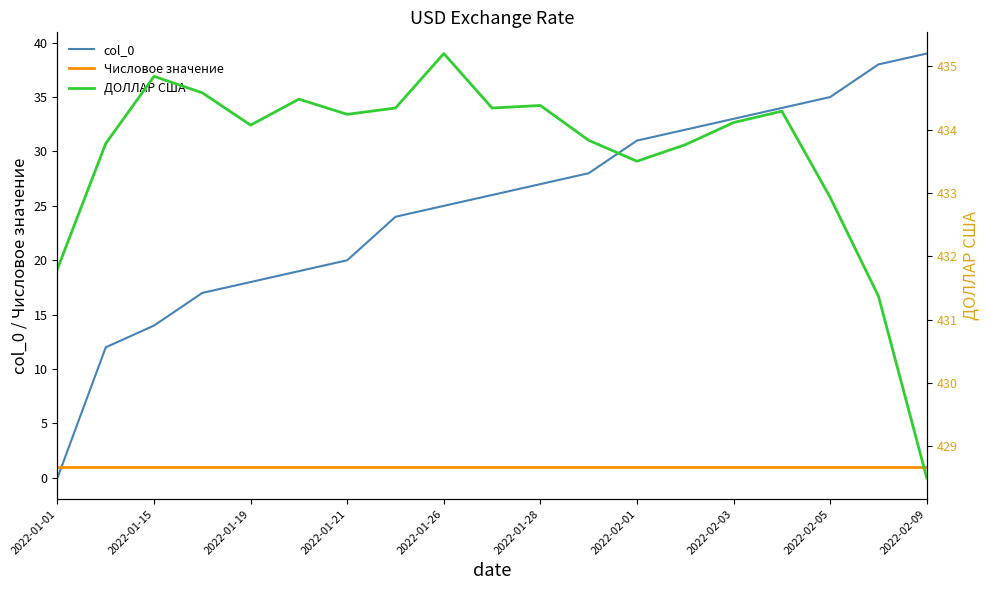

Which series has the largest total across all categories?

ДОЛЛАР США